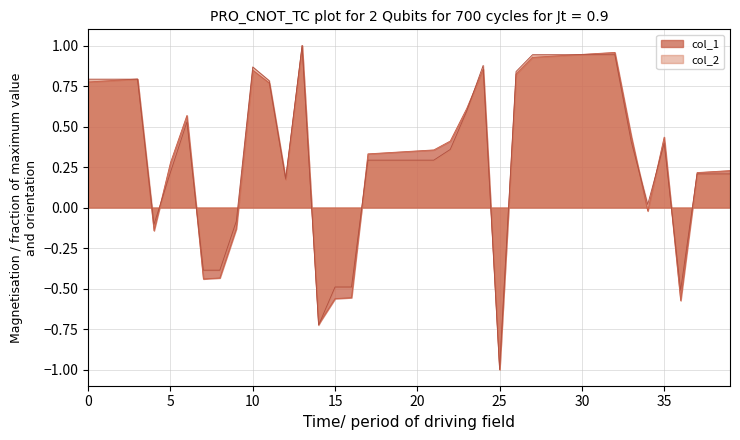

The value of col_2 at 13 is 1.4. True or false?

False